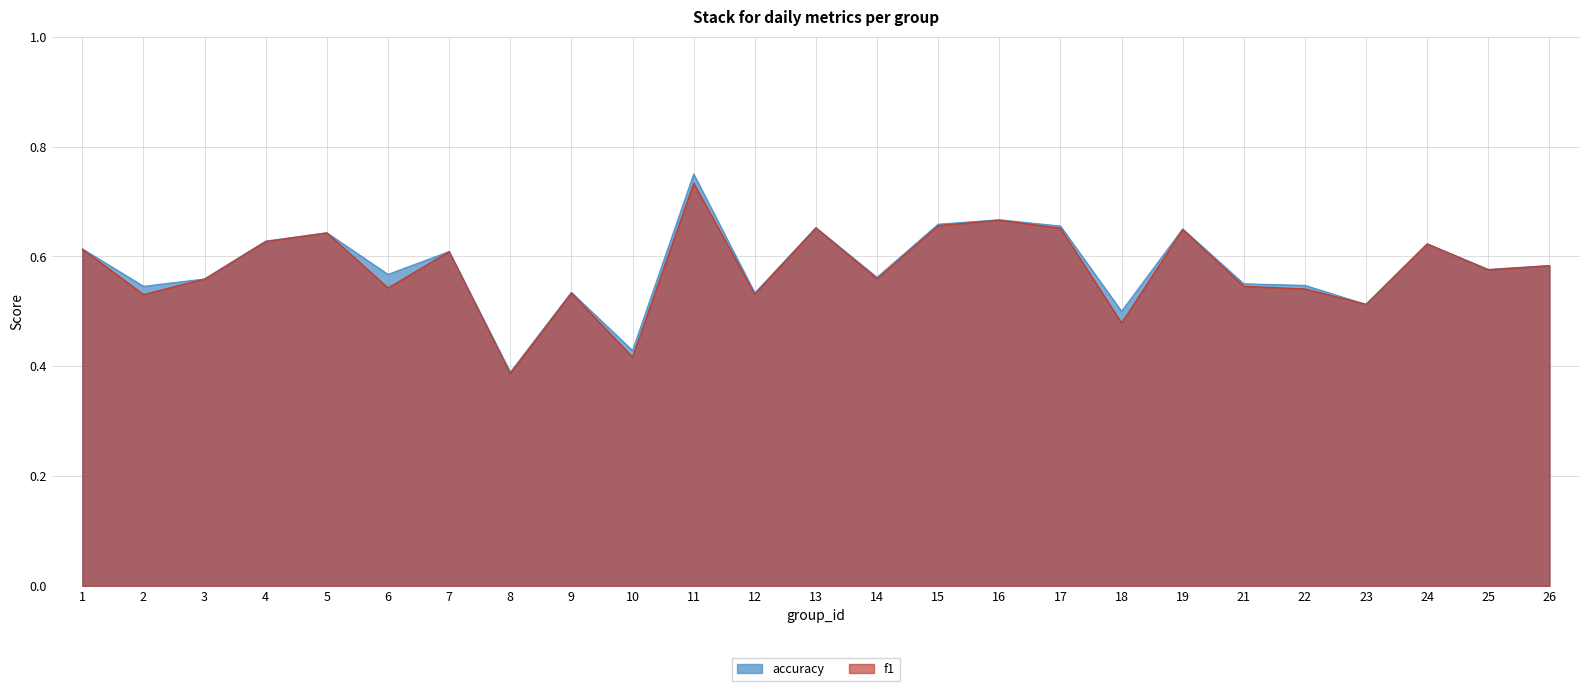

Count the accuracy values in the range 0 to 1.

25